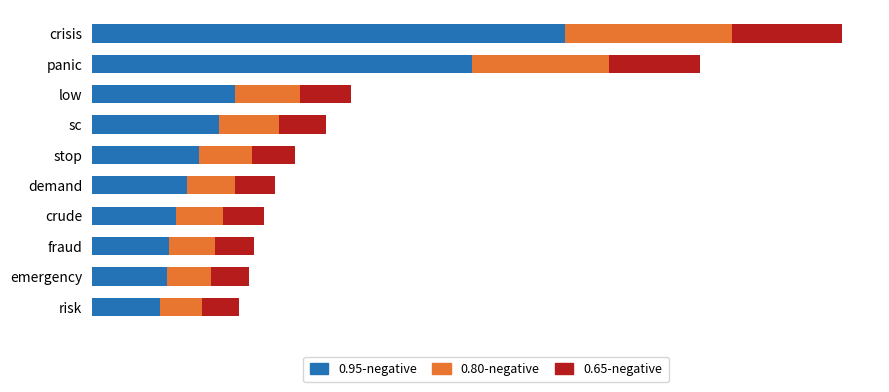

What are all the series names shown in the legend?

0.95-negative, 0.80-negative, 0.65-negative